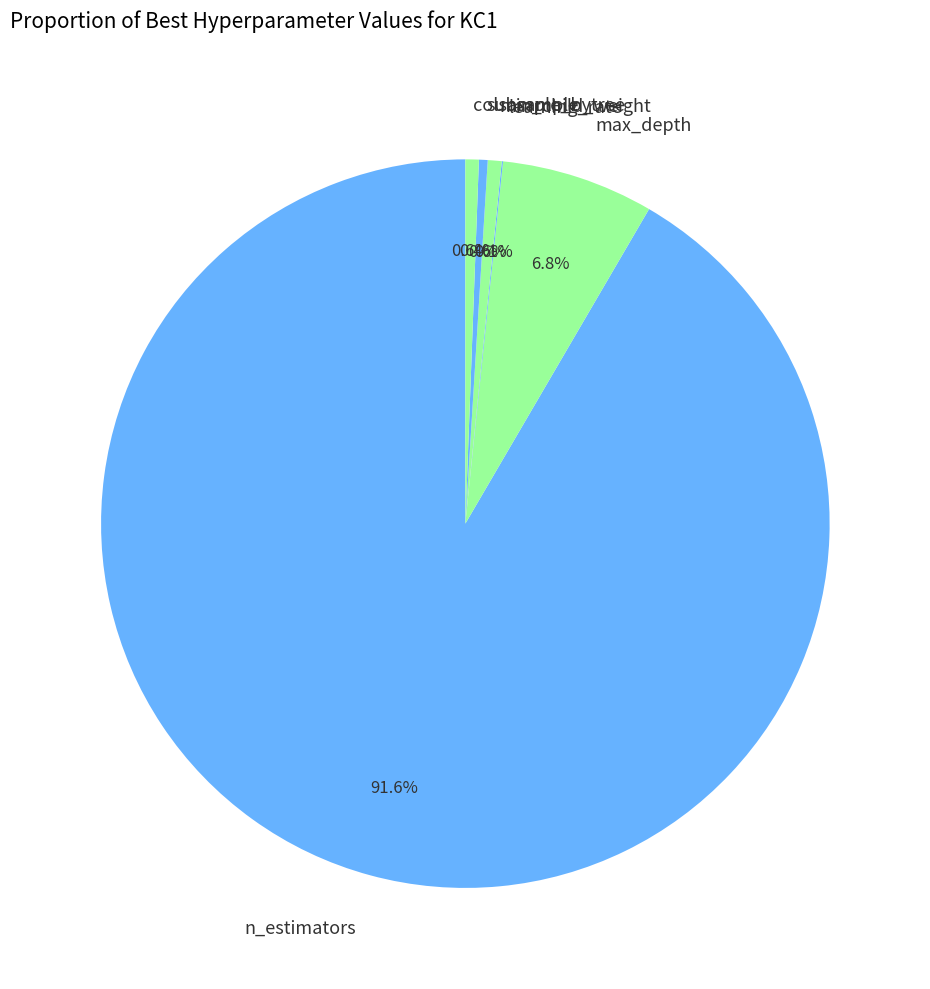

Is there any slice that represents more than half of the pie?

Yes